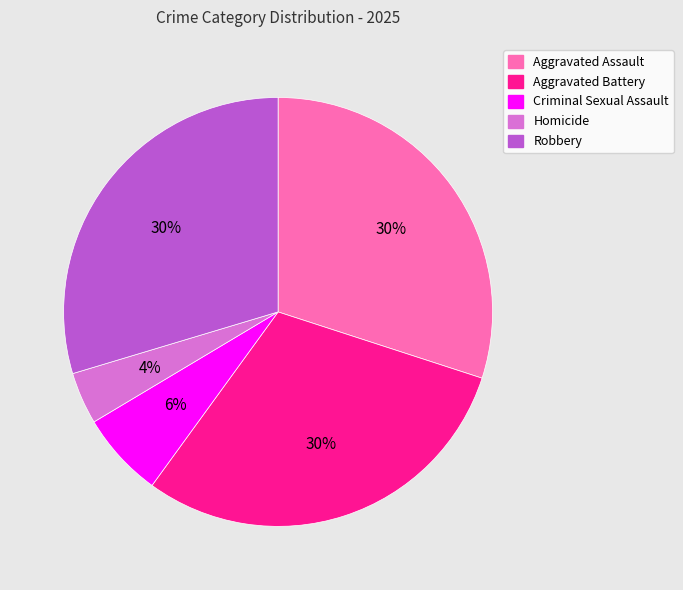

To the nearest percent, what is the combined percentage of Criminal Sexual Assault and Robbery?

36%